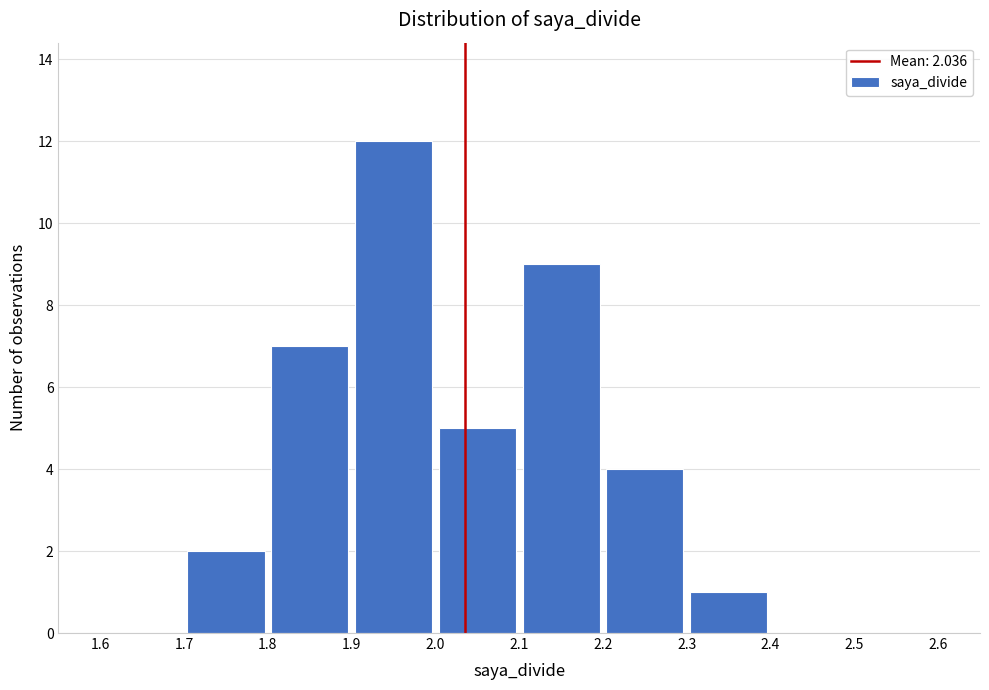

Which range on the x-axis has the tallest bar?

1.9 to 2.0